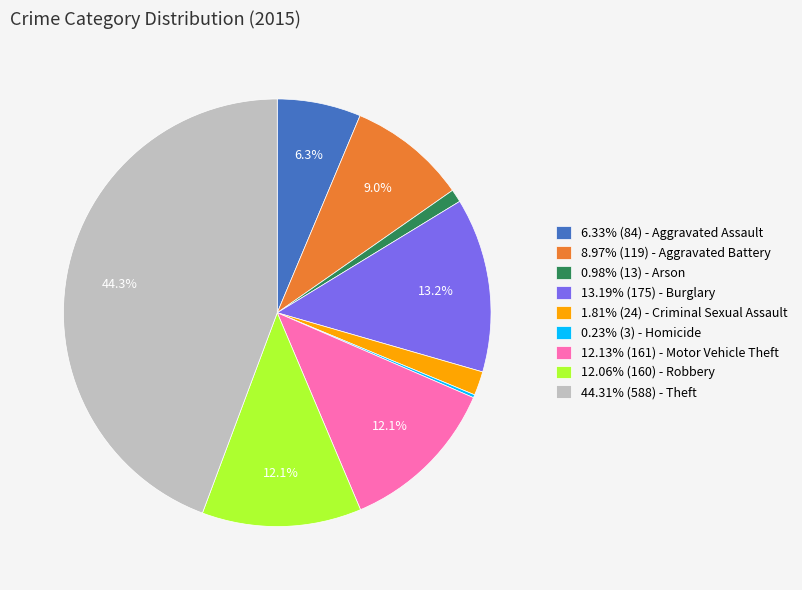

Approximately how many times larger is the value at 13.19% (175) - Burglary compared to 6.33% (84) - Aggravated Assault?

2.1